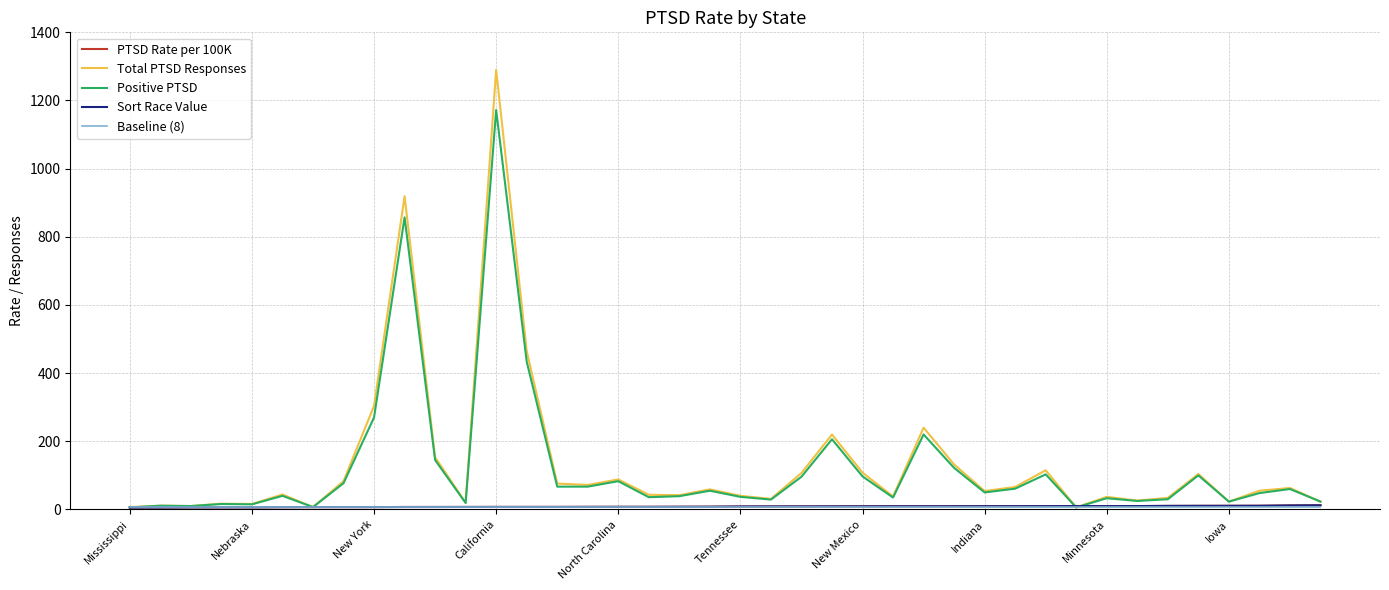

Which series has the largest range (max minus min)?

Total PTSD Responses